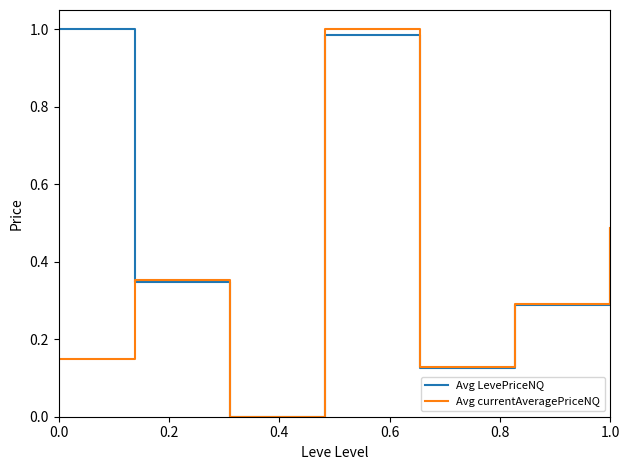

List the series in order of their overall mean, lowest first.

Avg currentAveragePriceNQ, Avg LevePriceNQ